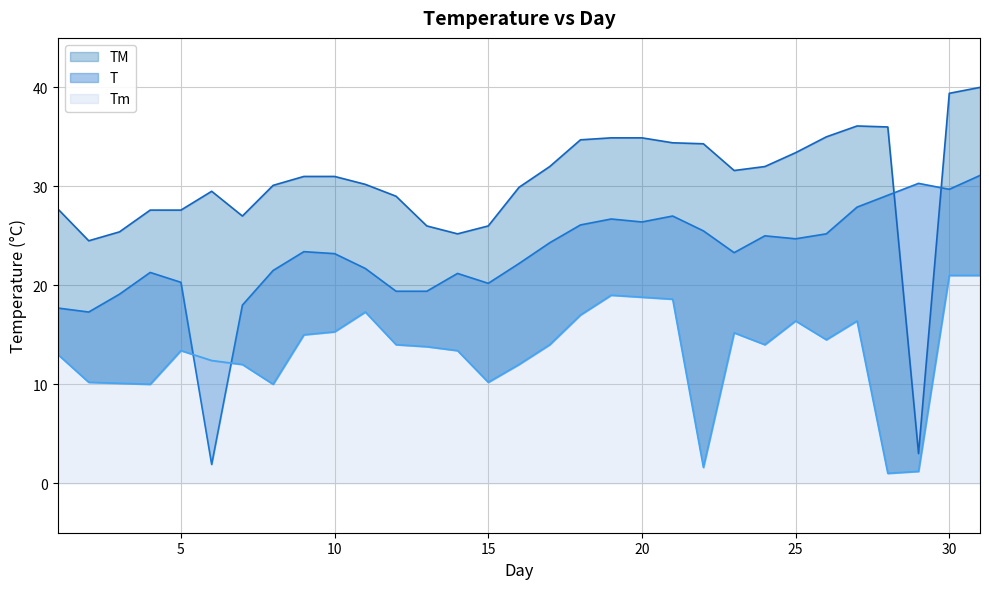

Reading left to right, transcribe all the data shown in this chart.

T: 17.7	17.3	19.1	21.3	20.3	1.9	18.0	21.5	23.4	23.2	21.7	19.4	19.4	21.2	20.2	22.2	24.3	26.1	26.7	26.4	27.0	25.5	23.3	25.0	24.7	25.2	27.9	29.1	30.3	29.7	31.1
TM: 27.7	24.5	25.4	27.6	27.6	29.5	27.0	30.1	31.0	31.0	30.2	29.0	26.0	25.2	26.0	29.9	32.0	34.7	34.9	34.9	34.4	34.3	31.6	32.0	33.4	35.0	36.1	36.0	3.0	39.4	40.0
Tm: 13.0	10.2	10.1	10.0	13.4	12.4	12.0	10.0	15.0	15.3	17.3	14.0	13.8	13.4	10.2	12.0	14.0	17.0	19.0	18.8	18.6	1.6	15.2	14.0	16.4	14.5	16.4	1.0	1.2	21.0	21.0